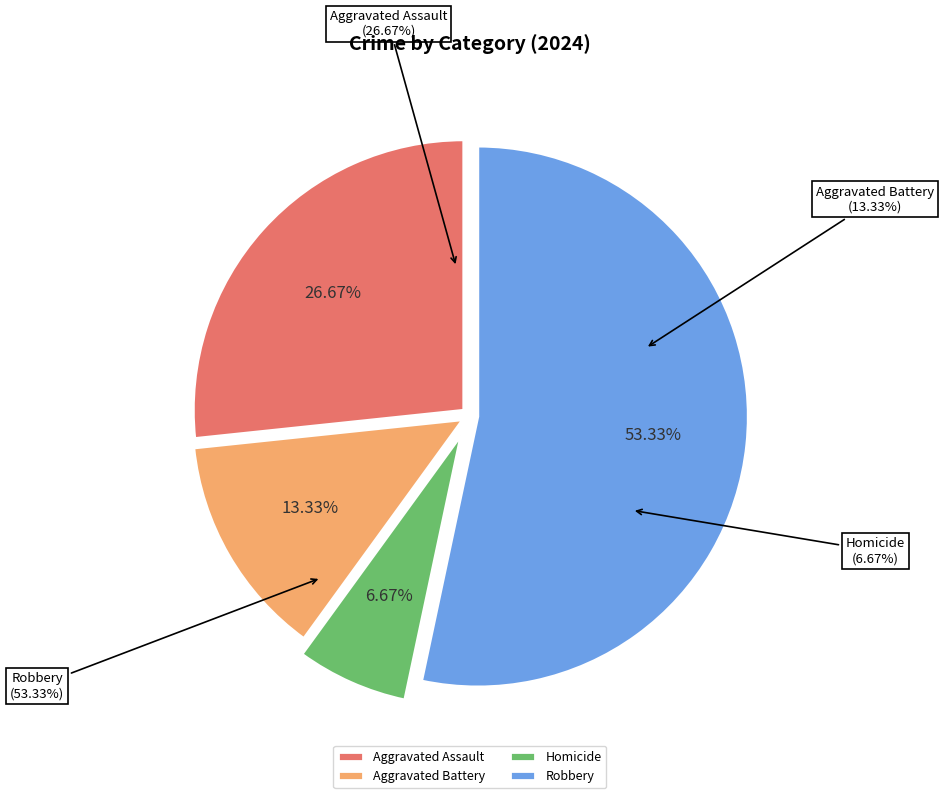

What percentage is NOT represented by Aggravated Battery?

86.7%